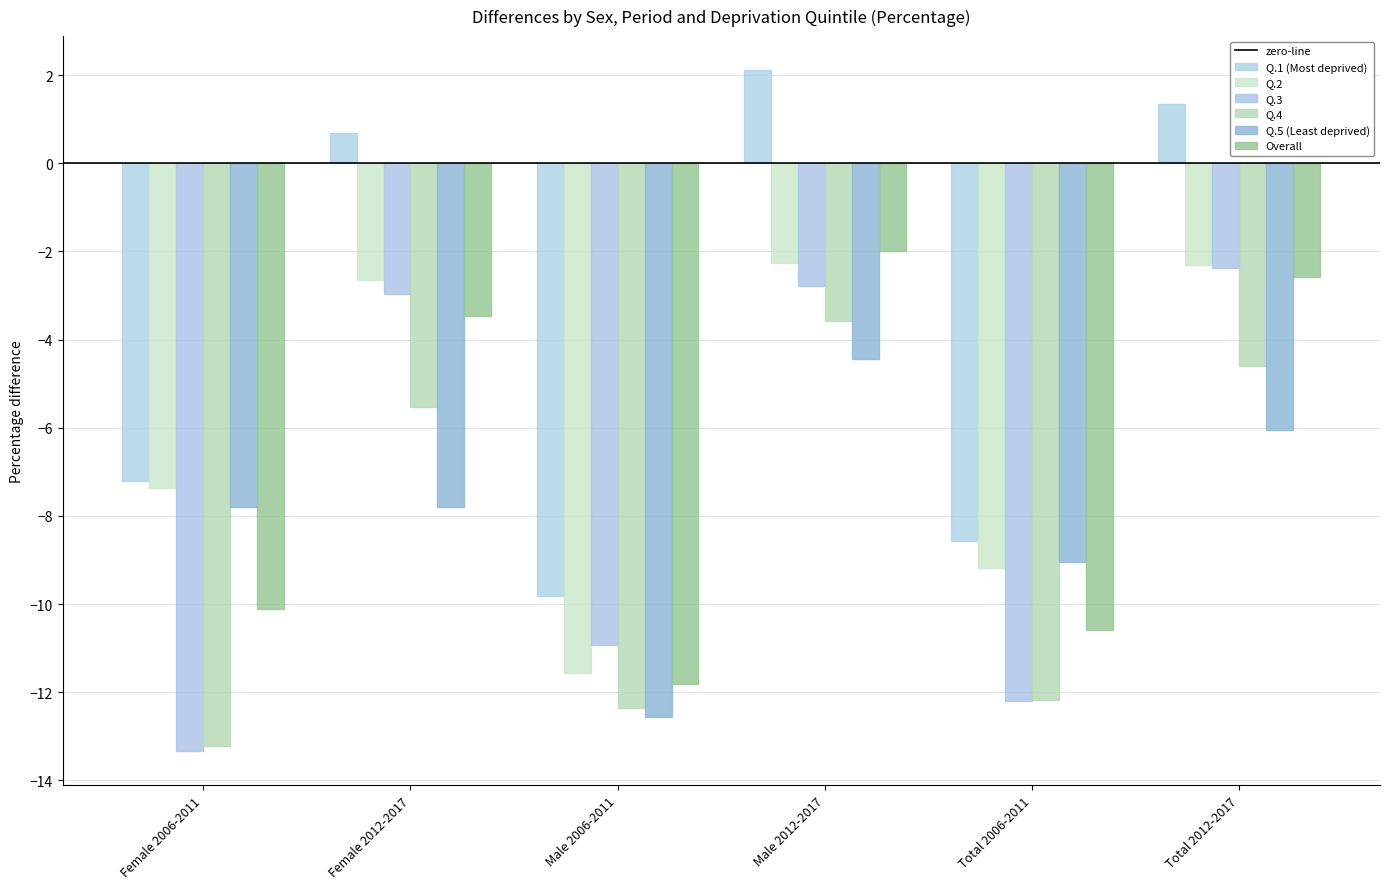

At which category is the sum across all series the highest?

Male 2012-2017